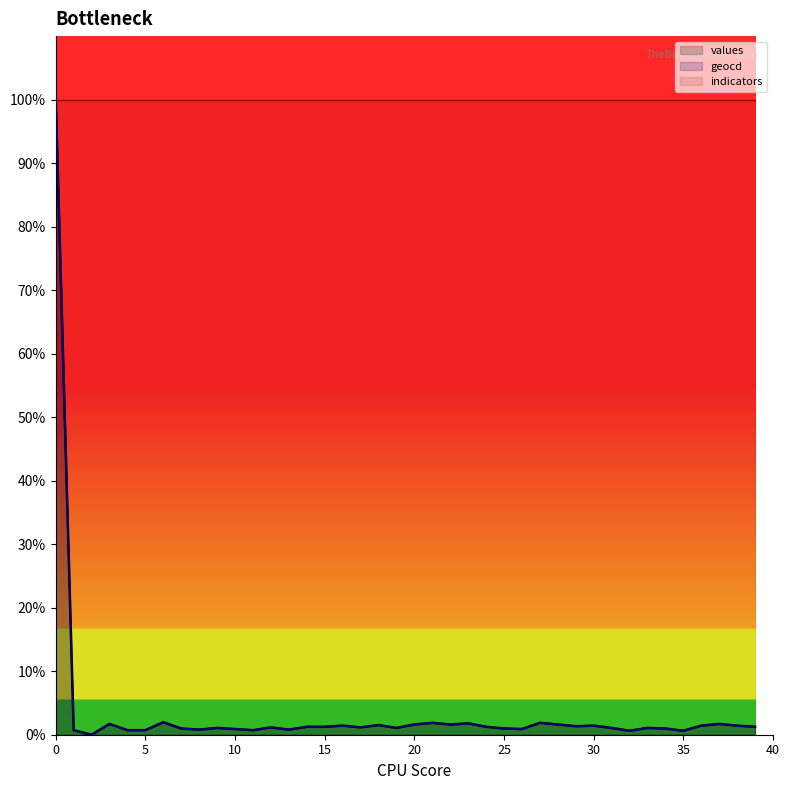

What is the total value across all series at 19?

2.1